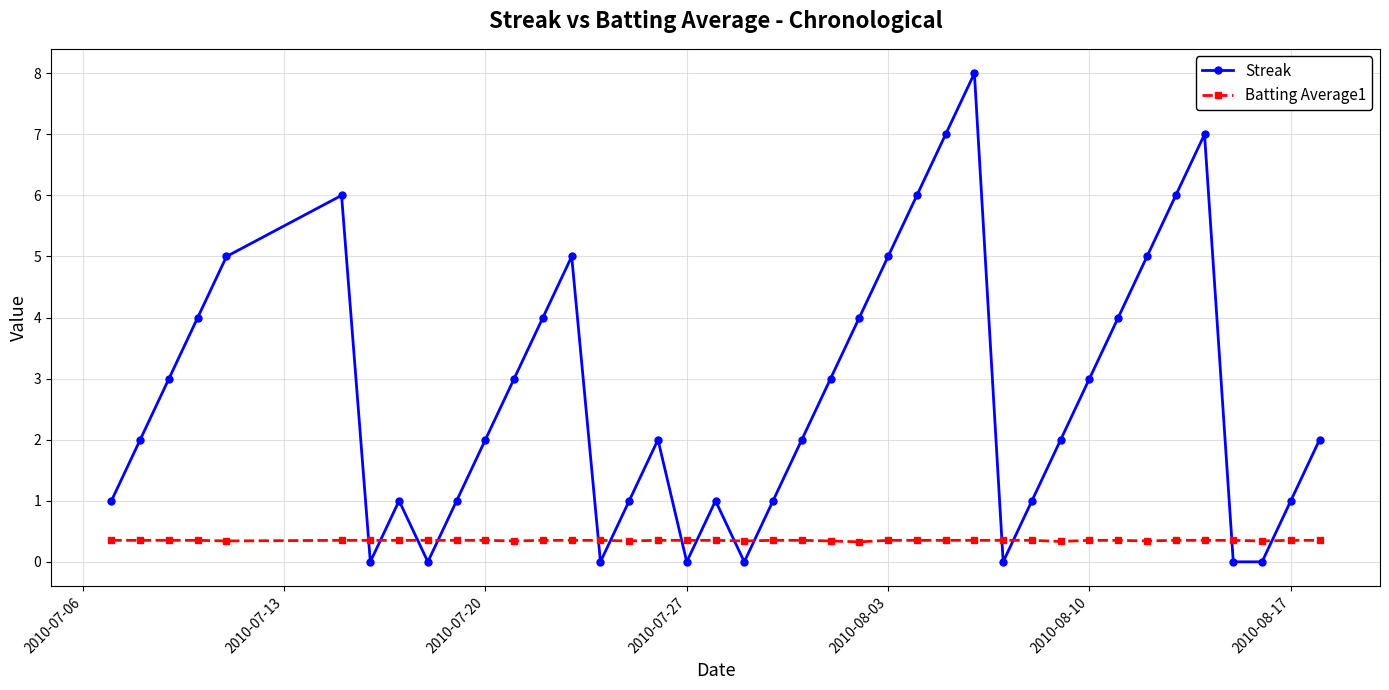

What is the difference between the second highest and second lowest values in the Streak series?

7.0